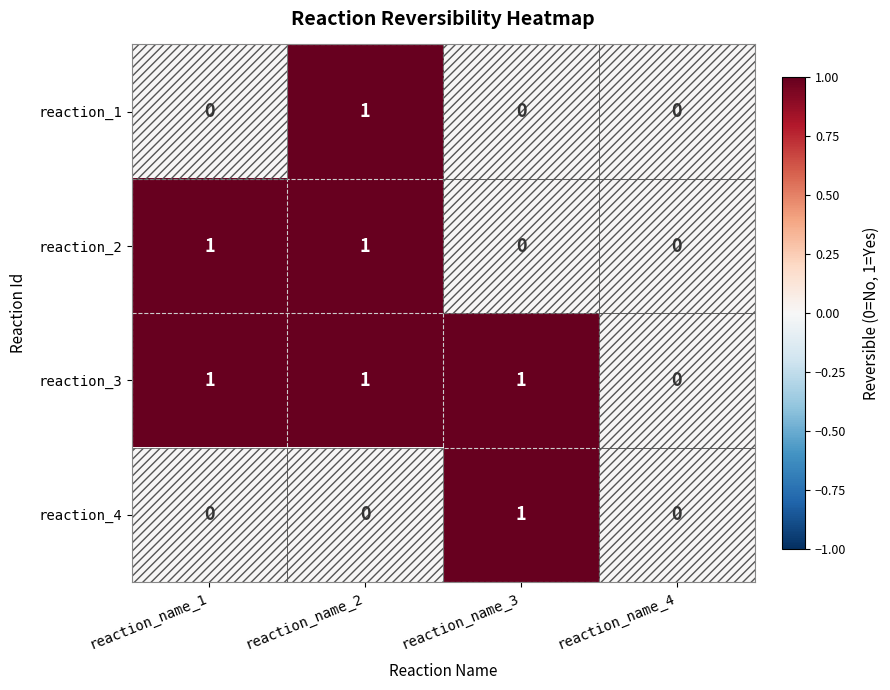

Is it true that reaction_1 equals 0 at reaction_name_4?

True